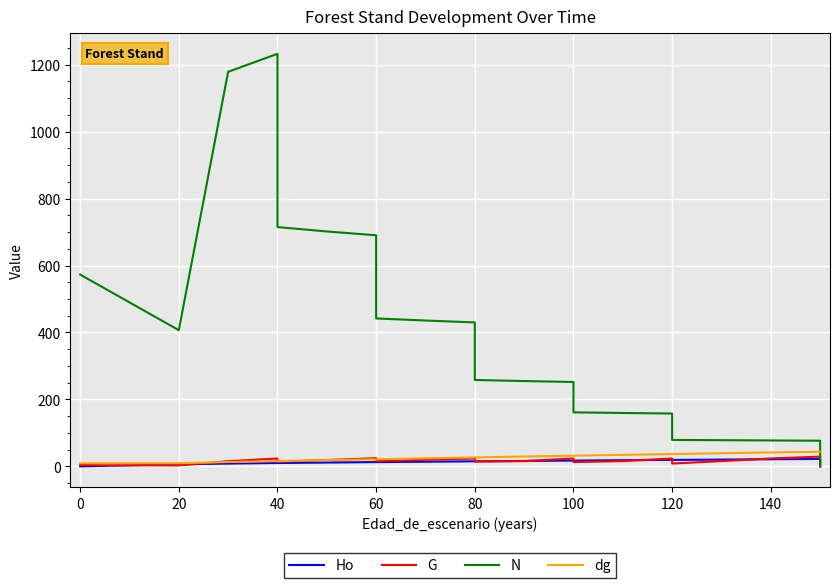

Reading left to right, transcribe all the data shown in this chart.

Ho: 0.0	0.0	0.0	0.0	6.1	8.2	10.0	9.8	11.3	12.7	12.5	13.8	15.0	14.9	16.1	17.3	17.1	18.2	19.4	19.1	20.1	21.1	22.1	0.0
G: 3.8	3.8	3.8	3.8	2.7	15.2	23.4	13.6	18.8	24.3	15.6	19.7	23.4	14.3	15.6	23.4	12.8	15.6	23.4	8.3	15.6	23.4	29.0	0.0
N: 573.0	573.0	573.0	573.0	406.8	1178.8	1232.5	714.9	701.7	690.4	441.9	435.6	430.0	258.0	254.8	251.9	161.2	159.4	157.8	78.9	78.1	77.3	76.6	0.0
dg: 9.2	9.2	9.2	9.2	9.2	12.8	15.6	15.6	18.5	21.2	21.2	24.0	26.6	26.6	29.3	31.8	31.8	34.3	36.7	36.7	39.1	41.4	43.5	43.5